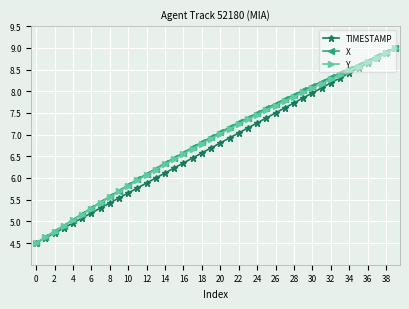

What is the maximum value for X?

9.0